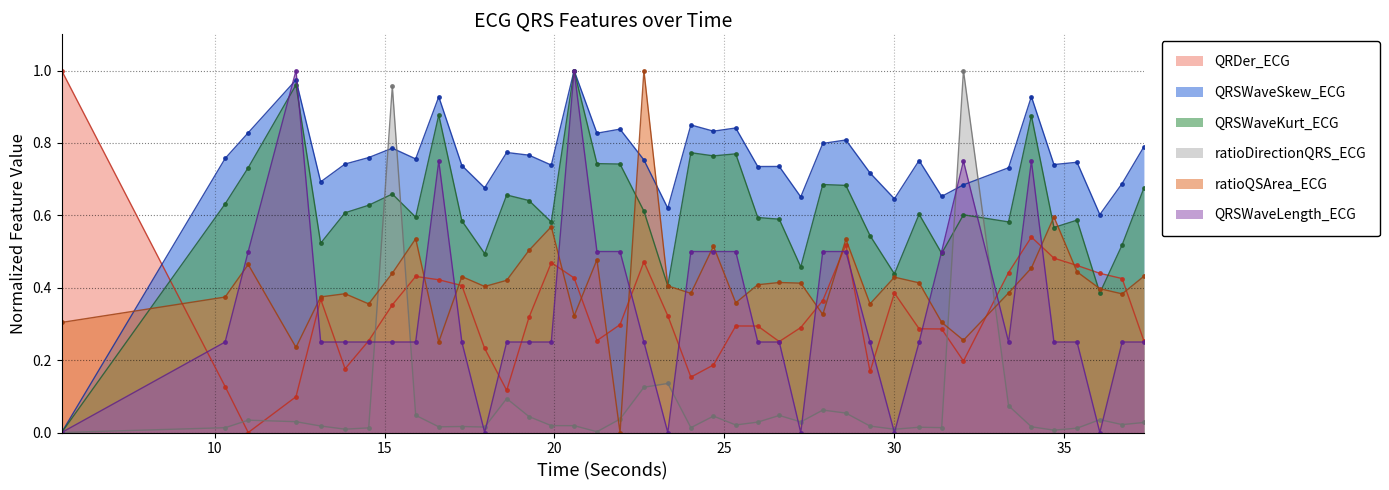

How many interior local peaks does the QRSWaveKurt_ECG series have?

12